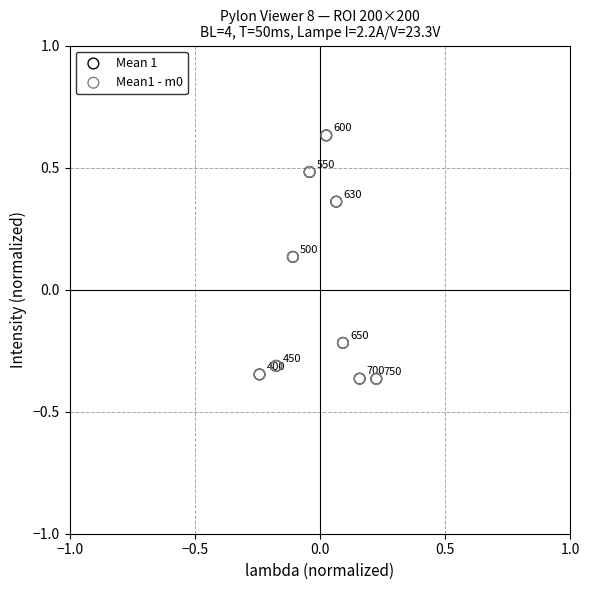

Which series has the widest spread of Y values?

Mean1 - m0